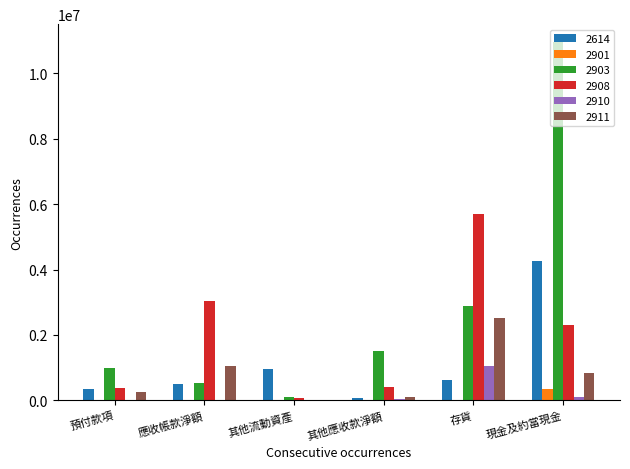

The value of 2903 at 其他應收款淨額 is 1508732. True or false?

True